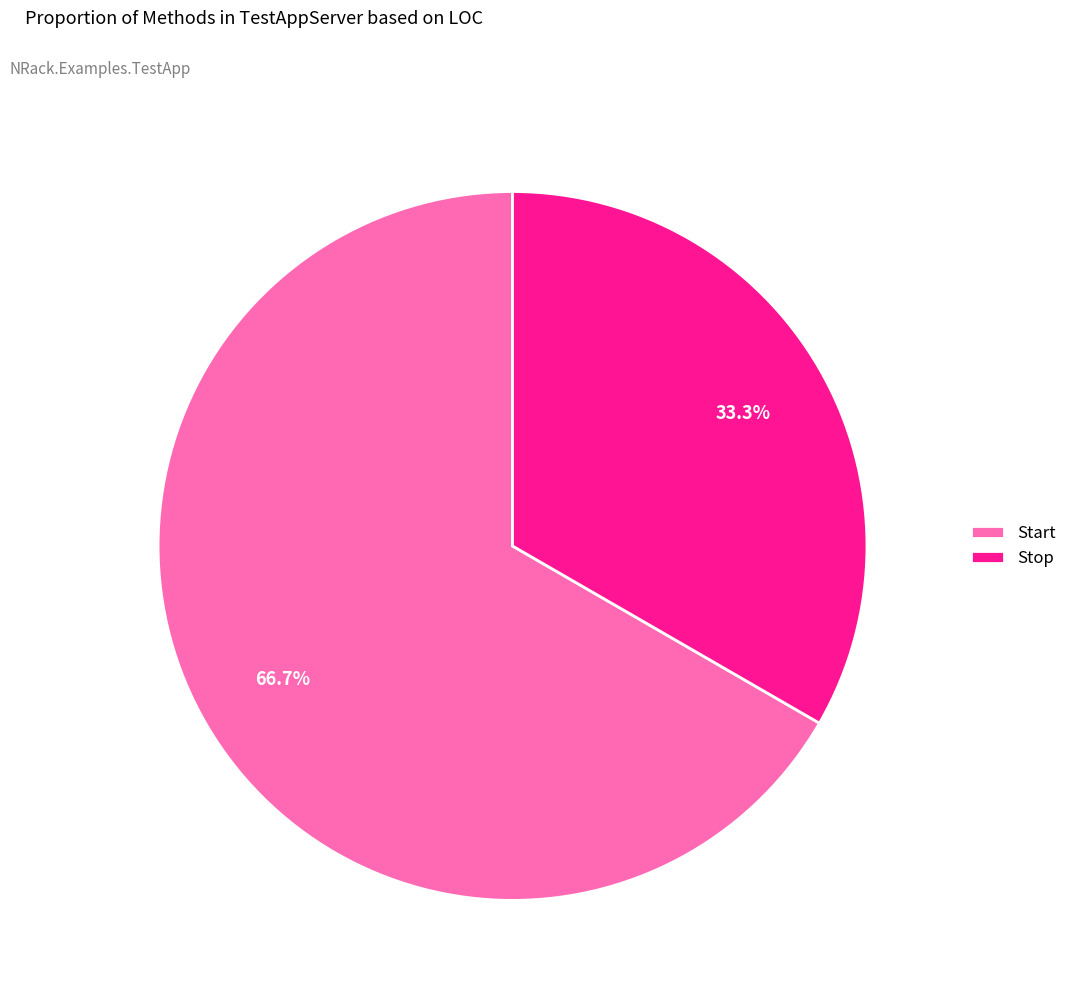

Is it true that Stop is 45% of the pie?

False